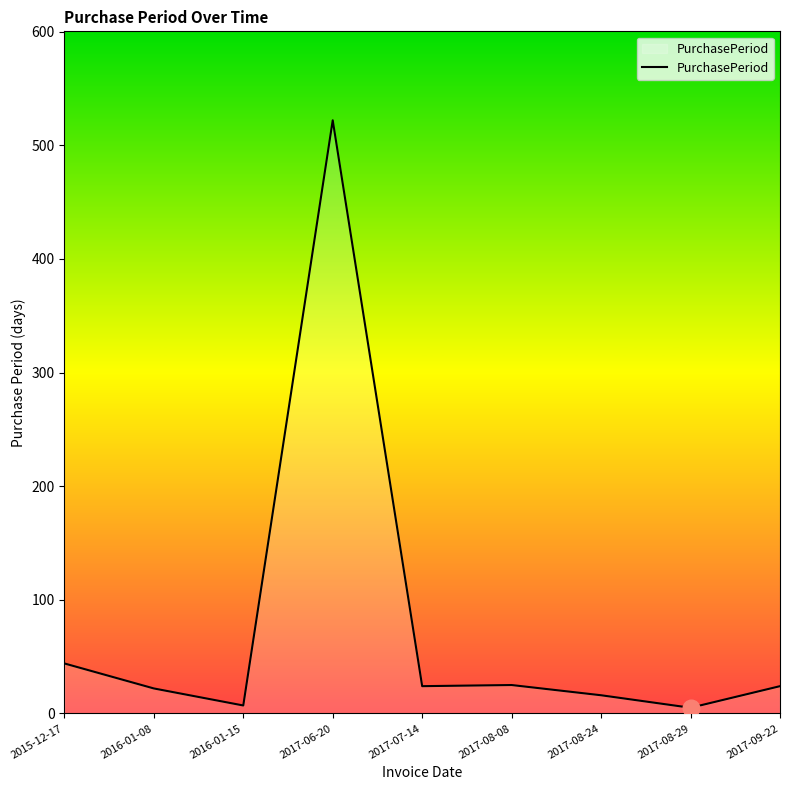

What is the sum of all values?

689